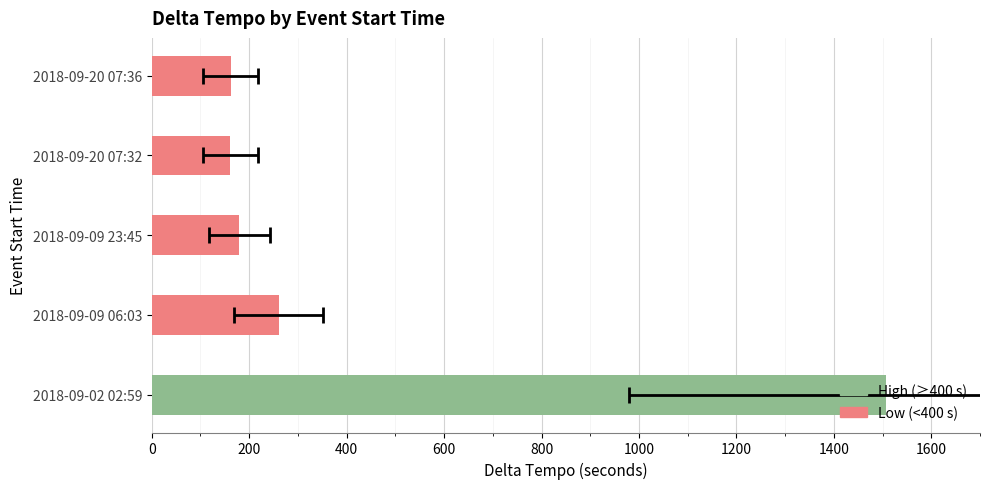

Are the bars horizontal?

Yes